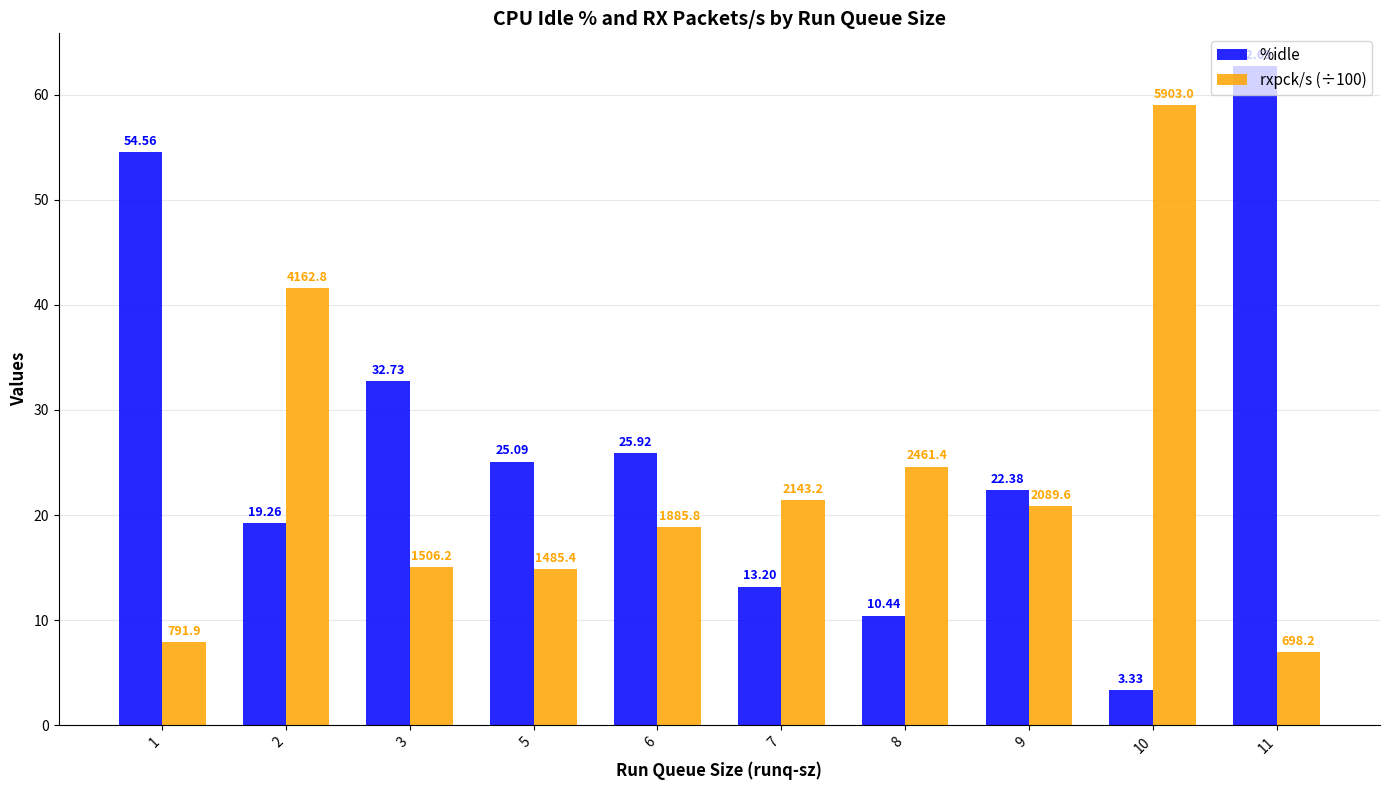

True or false: rxpck/s (÷100) has a value of 40.0 at 8.

False